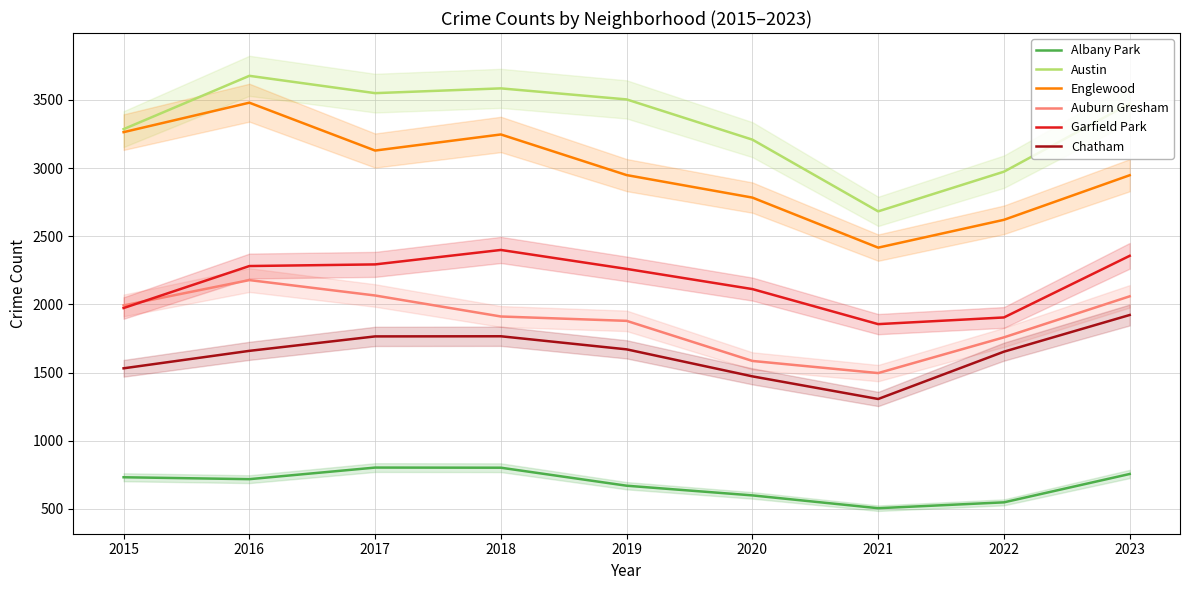

List the series in order of their peak value, highest first.

Austin, Englewood, Garfield Park, Auburn Gresham, Chatham, Albany Park